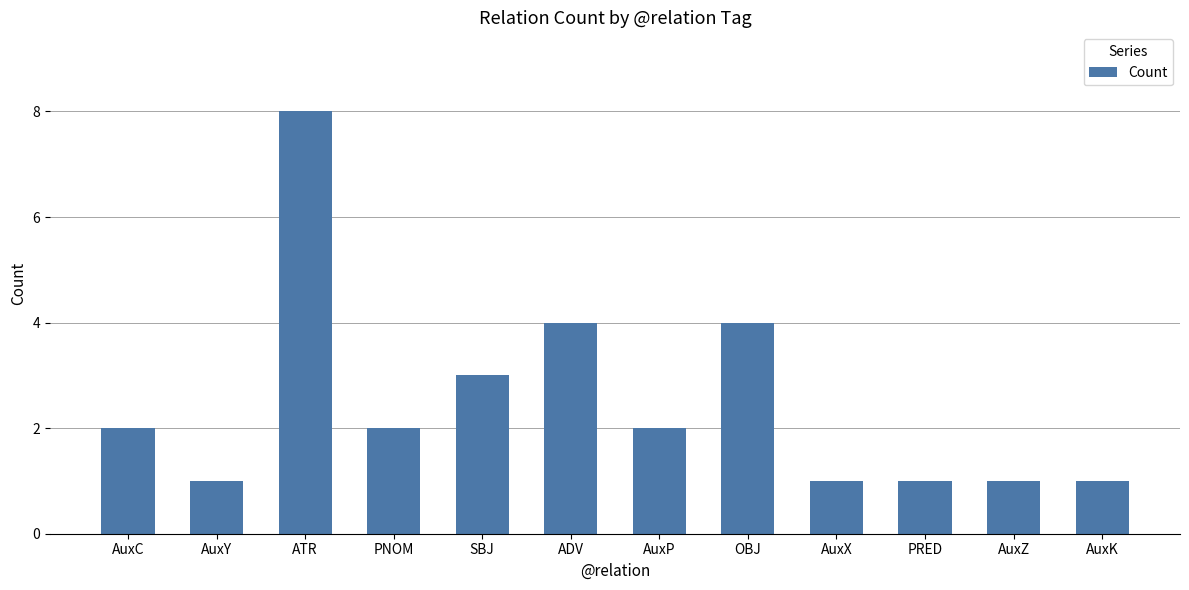

What is the smallest value displayed?

1